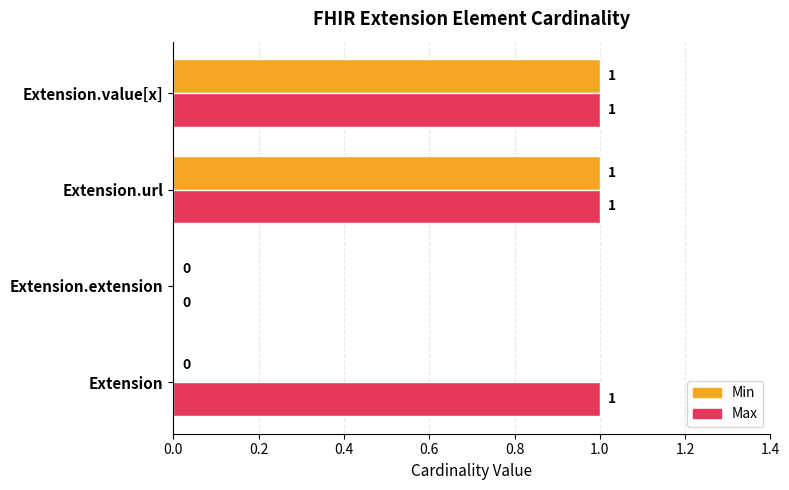

The Max series shows 0 at Extension.url. True or false?

False